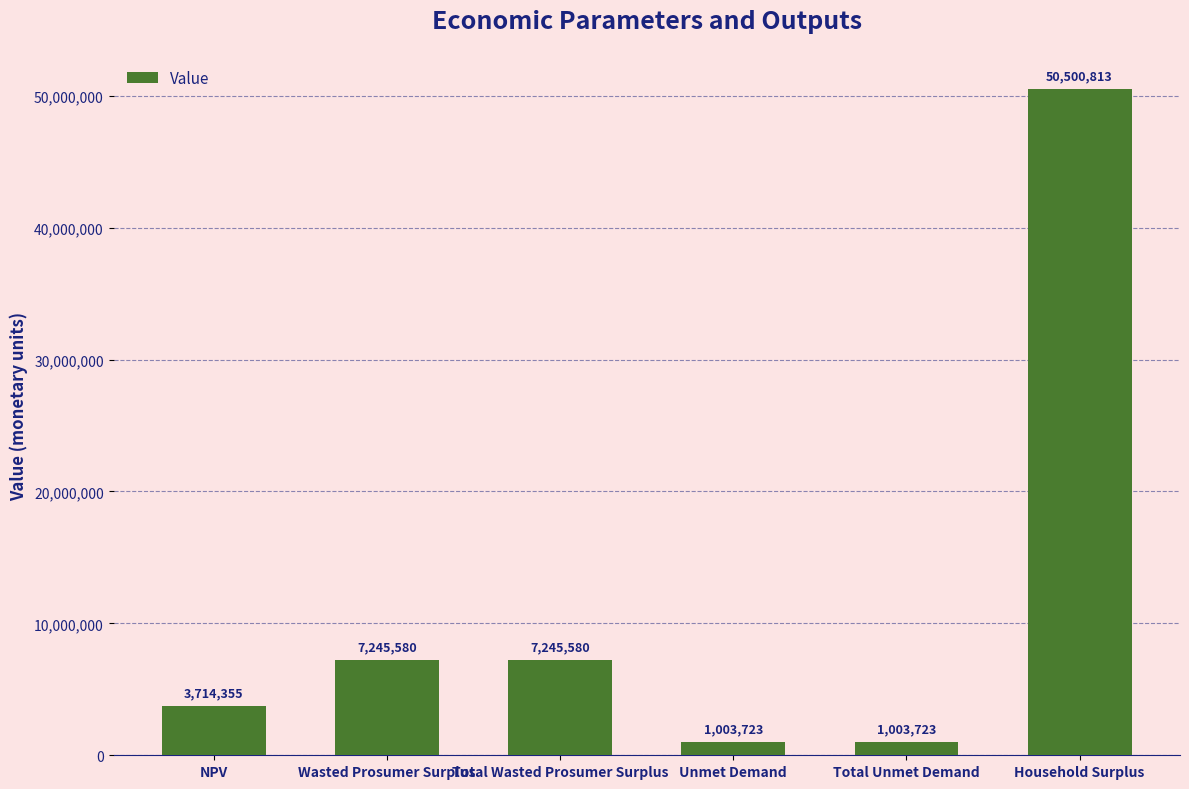

True or false: the data shows 7245580.4 at Total Wasted Prosumer Surplus.

True